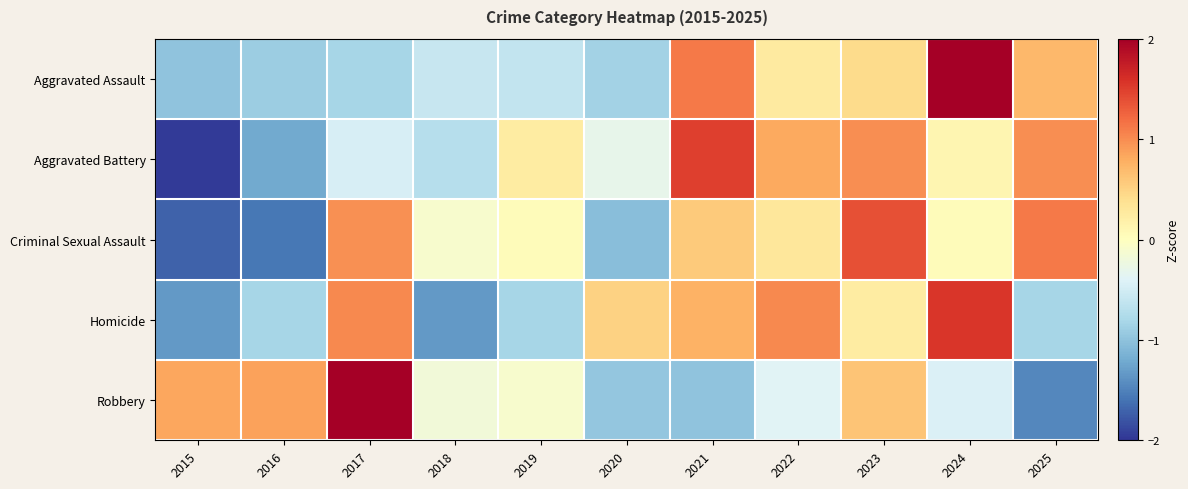

Reading right to left, what are all the values shown in this chart?

Aggravated Assault: 2025=0.7	2024=2.3	2023=0.4	2022=0.3	2021=1.1	2020=-0.8	2019=-0.6	2018=-0.6	2017=-0.8	2016=-0.9	2015=-1.0
Aggravated Battery: 2025=1.0	2024=0.1	2023=1.0	2022=0.8	2021=1.5	2020=-0.3	2019=0.2	2018=-0.7	2017=-0.5	2016=-1.2	2015=-2.0
Criminal Sexual Assault: 2025=1.1	2024=0.0	2023=1.4	2022=0.3	2021=0.6	2020=-1.0	2019=0.0	2018=-0.1	2017=1.0	2016=-1.6	2015=-1.7
Homicide: 2025=-0.8	2024=1.6	2023=0.2	2022=1.0	2021=0.8	2020=0.5	2019=-0.8	2018=-1.3	2017=1.0	2016=-0.8	2015=-1.3
Robbery: 2025=-1.5	2024=-0.4	2023=0.6	2022=-0.4	2021=-1.0	2020=-1.0	2019=-0.1	2018=-0.2	2017=2.2	2016=0.9	2015=0.8